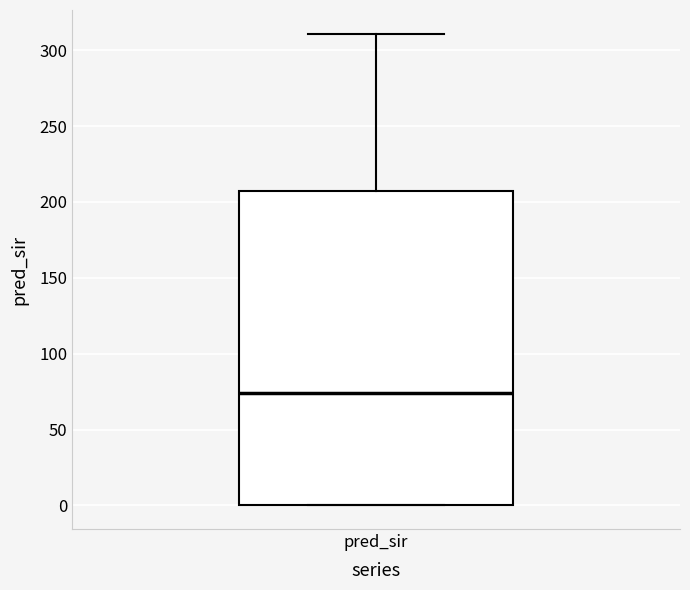

Read this box plot against the y-axis: the position of the median line, the range covered by the box, and the ends of both whiskers. The values are not printed on the chart, so give them approximately, as read against the axis.

median 75, box 0 to 205, whiskers 0 to 310